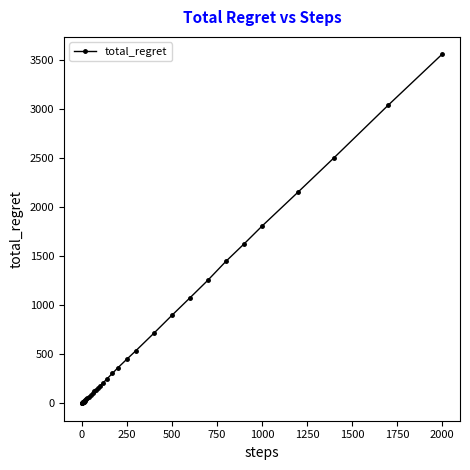

What is the difference between the maximum and minimum values?

3552